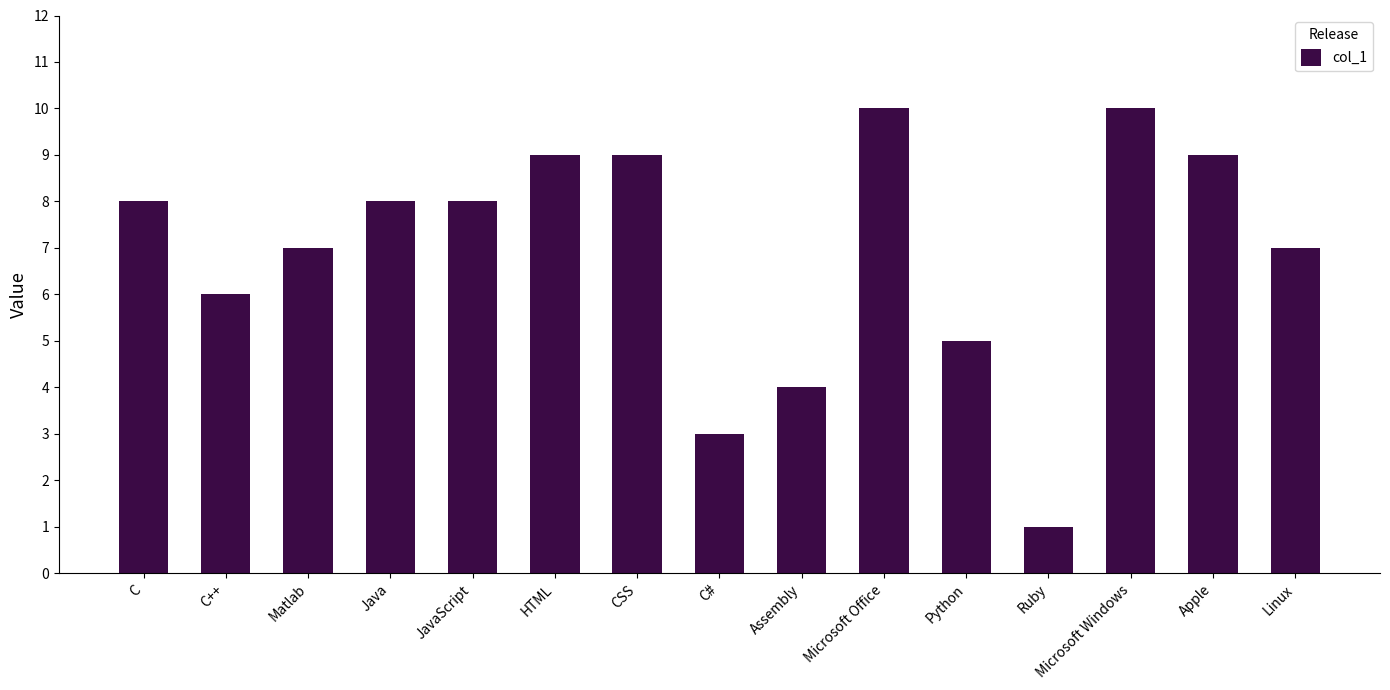

What is the sum of all values?

104